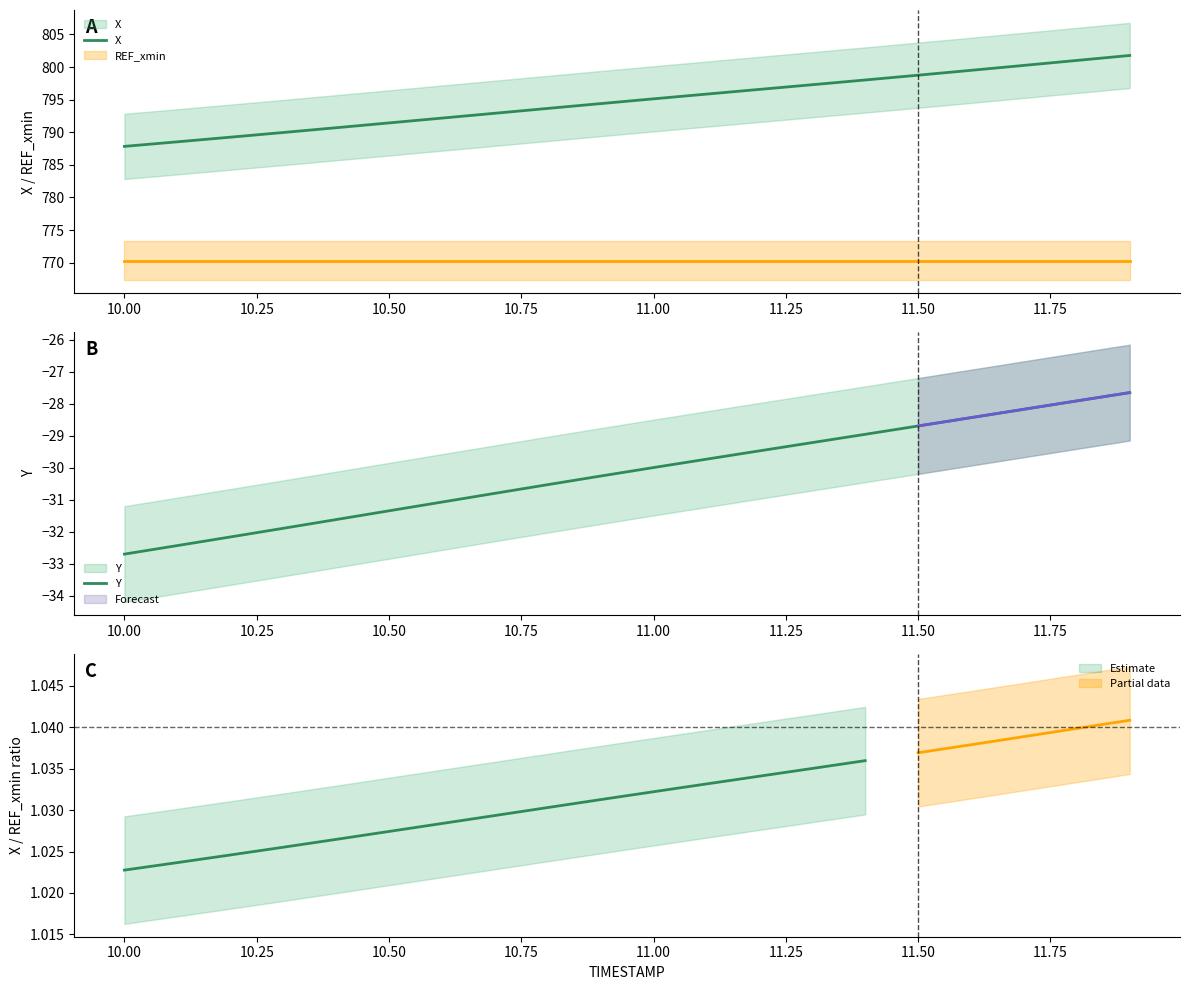

How many data points in Y are above -29?

6